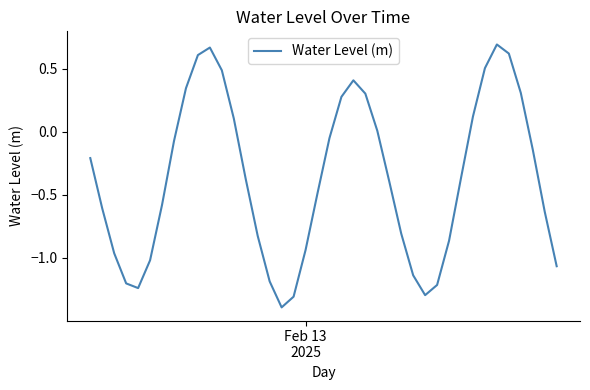

What is the sum of all values?

-15.0